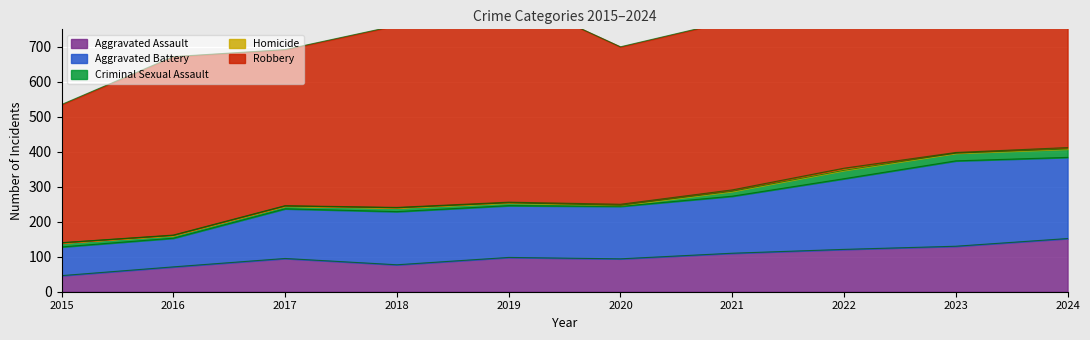

What is the total value across all series at 2020?

700